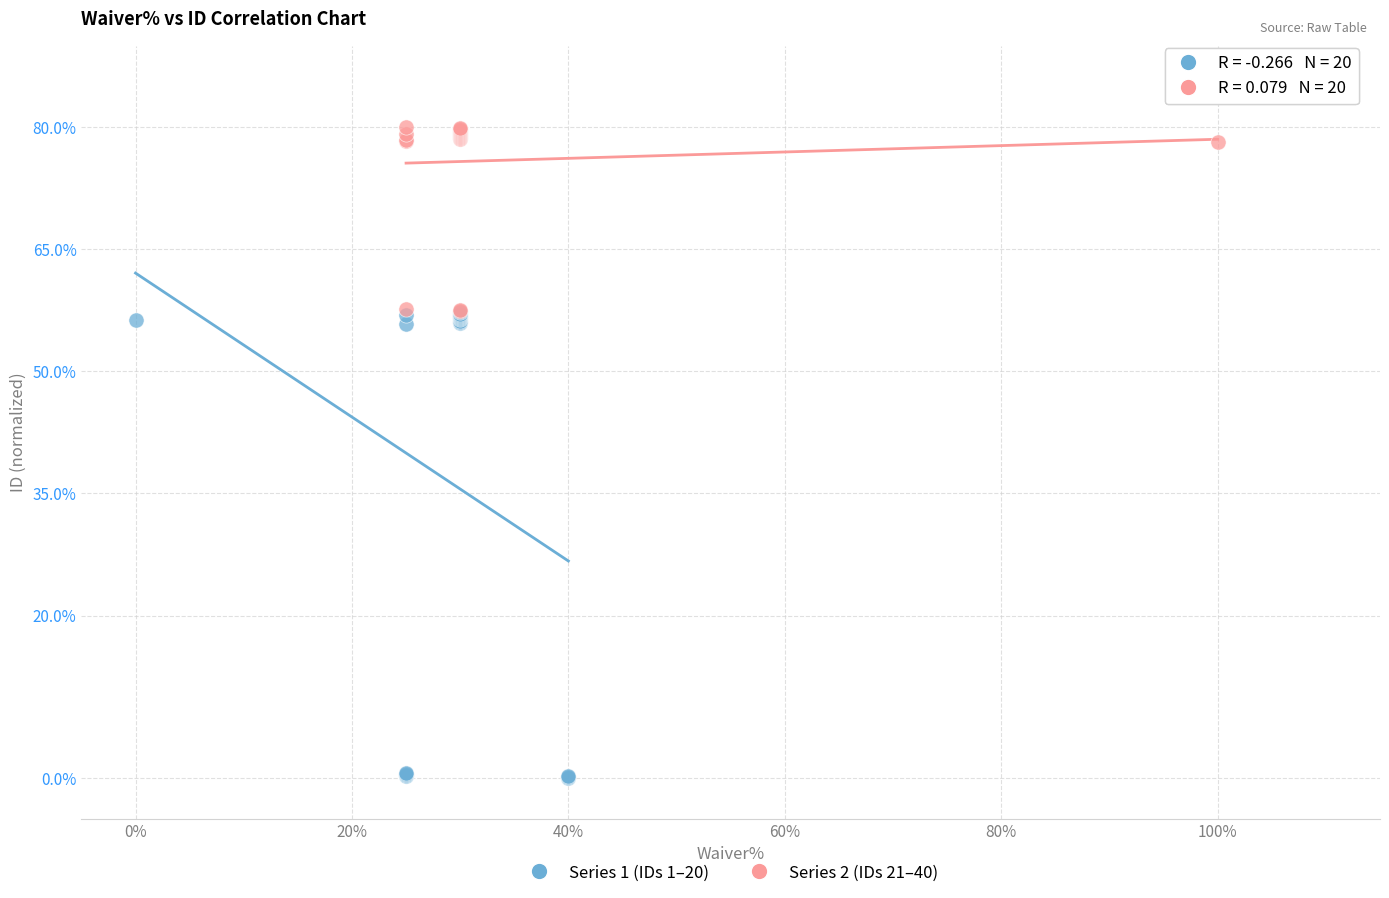

Which series has the widest spread of Y values?

Series 1 (IDs 1–20)